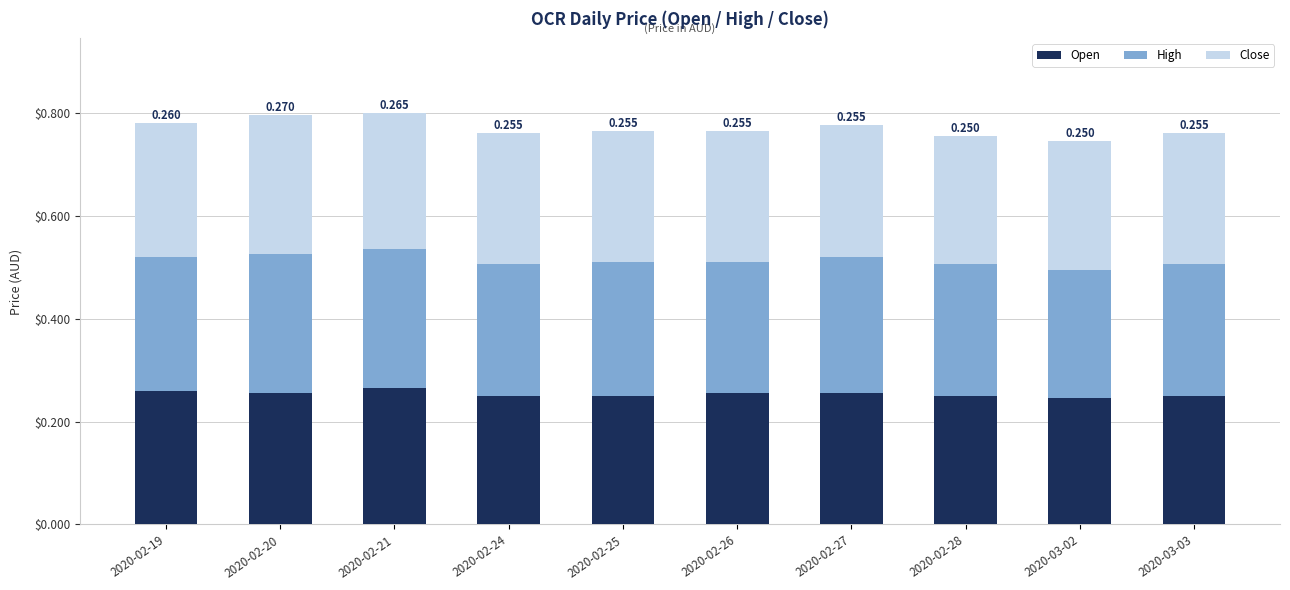

How many series are shown in this chart?

3